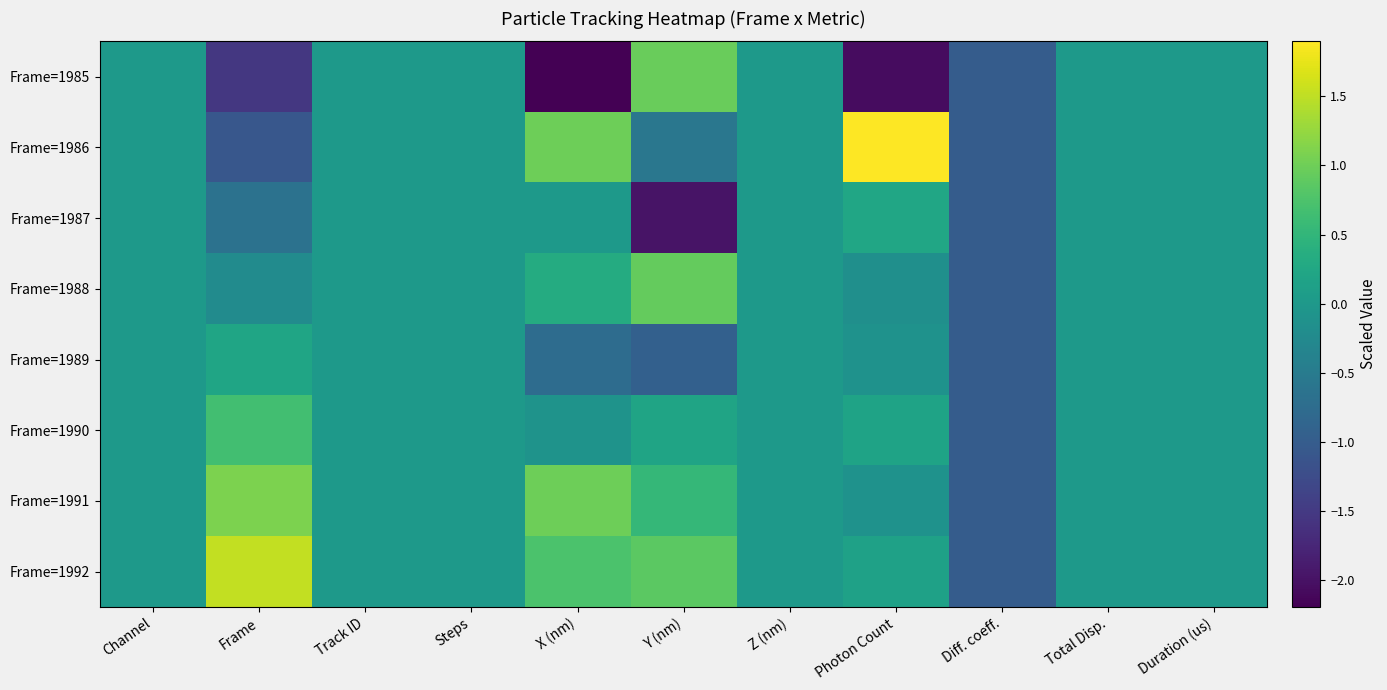

Reading left to right, transcribe all the data shown in this chart.

Frame=1985: Channel=0.0	Frame=-1.5	Track ID=0.0	Steps=0.0	X (nm)=-2.2	Y (nm)=1.0	Z (nm)=0.0	Photon Count=-2.1	Diff. coeff.=-1.0	Total Disp.=0.0	Duration (us)=0.0
Frame=1986: Channel=0.0	Frame=-1.1	Track ID=0.0	Steps=0.0	X (nm)=1.0	Y (nm)=-0.6	Z (nm)=0.0	Photon Count=1.9	Diff. coeff.=-1.0	Total Disp.=0.0	Duration (us)=0.0
Frame=1987: Channel=0.0	Frame=-0.7	Track ID=0.0	Steps=0.0	X (nm)=-0.0	Y (nm)=-2.0	Z (nm)=0.0	Photon Count=0.2	Diff. coeff.=-1.0	Total Disp.=0.0	Duration (us)=0.0
Frame=1988: Channel=0.0	Frame=-0.2	Track ID=0.0	Steps=0.0	X (nm)=0.3	Y (nm)=0.9	Z (nm)=0.0	Photon Count=-0.2	Diff. coeff.=-1.0	Total Disp.=0.0	Duration (us)=0.0
Frame=1989: Channel=0.0	Frame=0.2	Track ID=0.0	Steps=0.0	X (nm)=-0.7	Y (nm)=-0.9	Z (nm)=0.0	Photon Count=-0.1	Diff. coeff.=-1.0	Total Disp.=0.0	Duration (us)=0.0
Frame=1990: Channel=0.0	Frame=0.7	Track ID=0.0	Steps=0.0	X (nm)=-0.1	Y (nm)=0.2	Z (nm)=0.0	Photon Count=0.2	Diff. coeff.=-1.0	Total Disp.=0.0	Duration (us)=0.0
Frame=1991: Channel=0.0	Frame=1.1	Track ID=0.0	Steps=0.0	X (nm)=1.0	Y (nm)=0.5	Z (nm)=0.0	Photon Count=-0.1	Diff. coeff.=-1.0	Total Disp.=0.0	Duration (us)=0.0
Frame=1992: Channel=0.0	Frame=1.5	Track ID=0.0	Steps=0.0	X (nm)=0.7	Y (nm)=0.9	Z (nm)=0.0	Photon Count=0.2	Diff. coeff.=-1.0	Total Disp.=0.0	Duration (us)=0.0